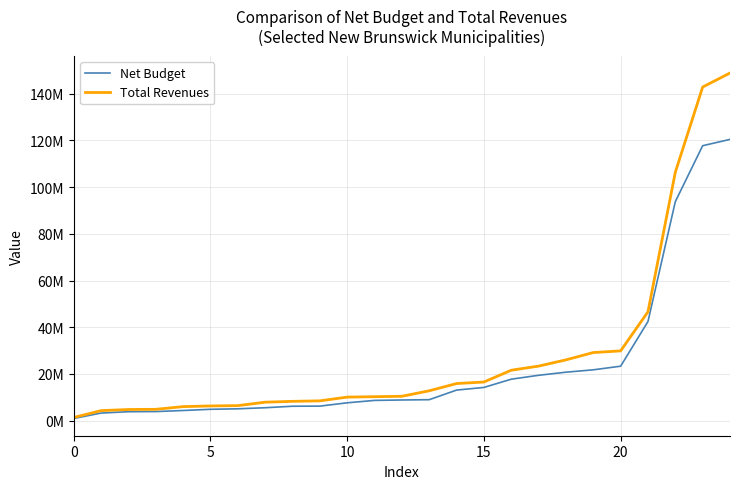

Is this an area chart (filled region under the line)?

No